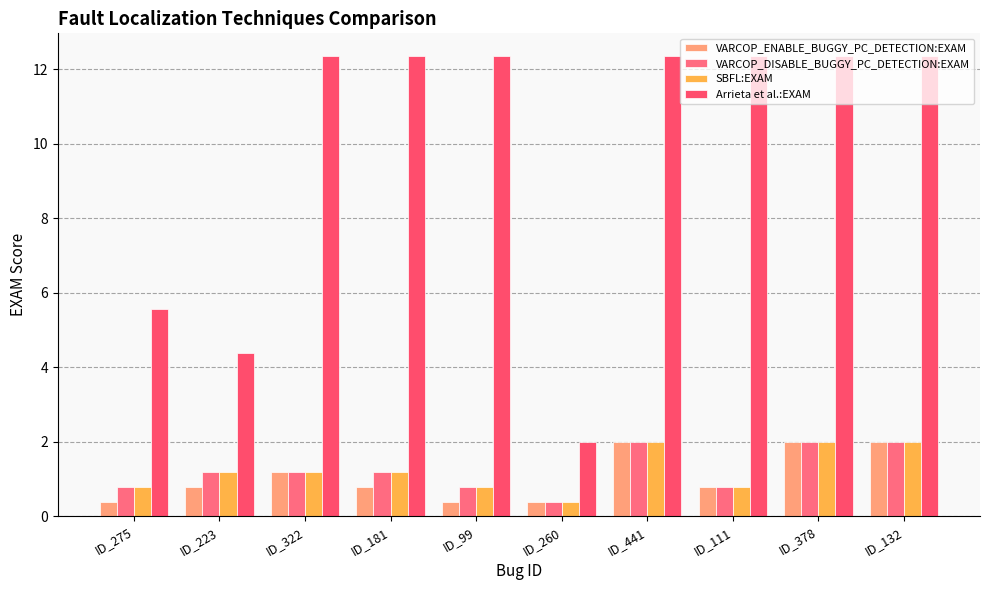

How many bars are there in each group?

4